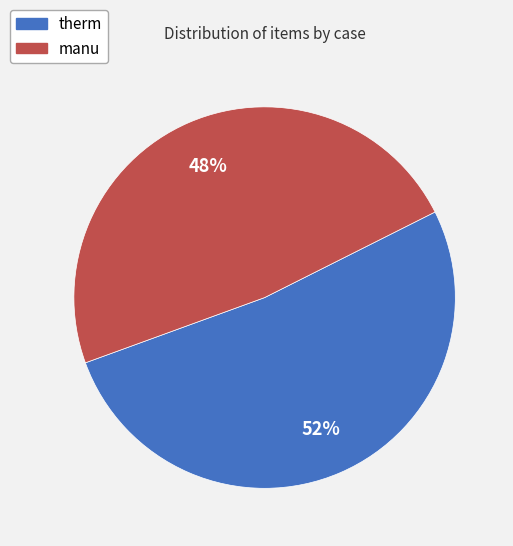

To the nearest percent, what is the average slice percentage?

50%